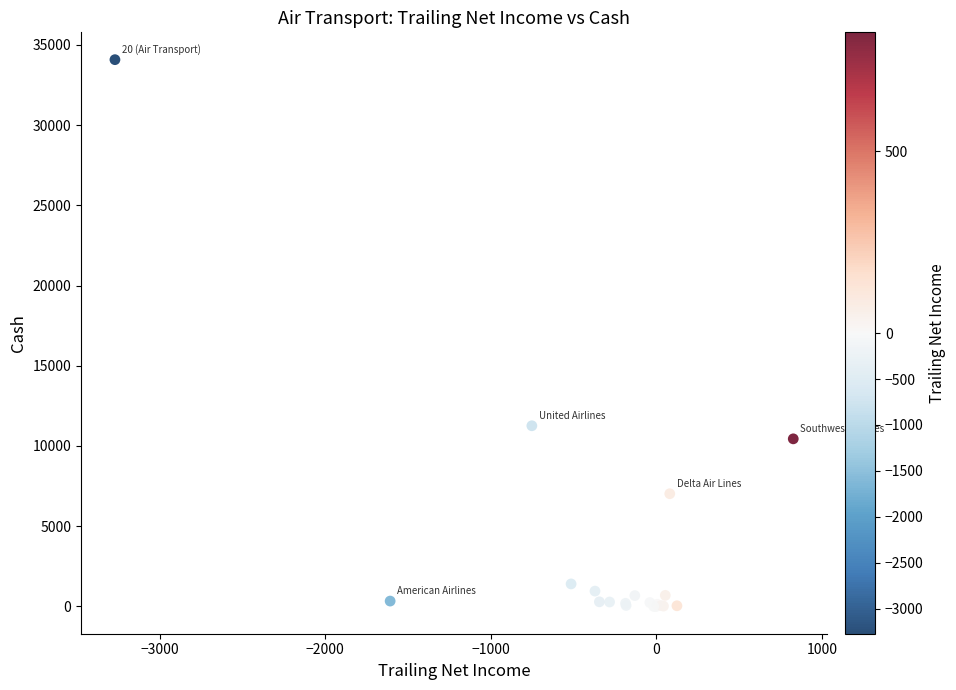

What Y value in the scatter plot is closest to 17037?

11258.0